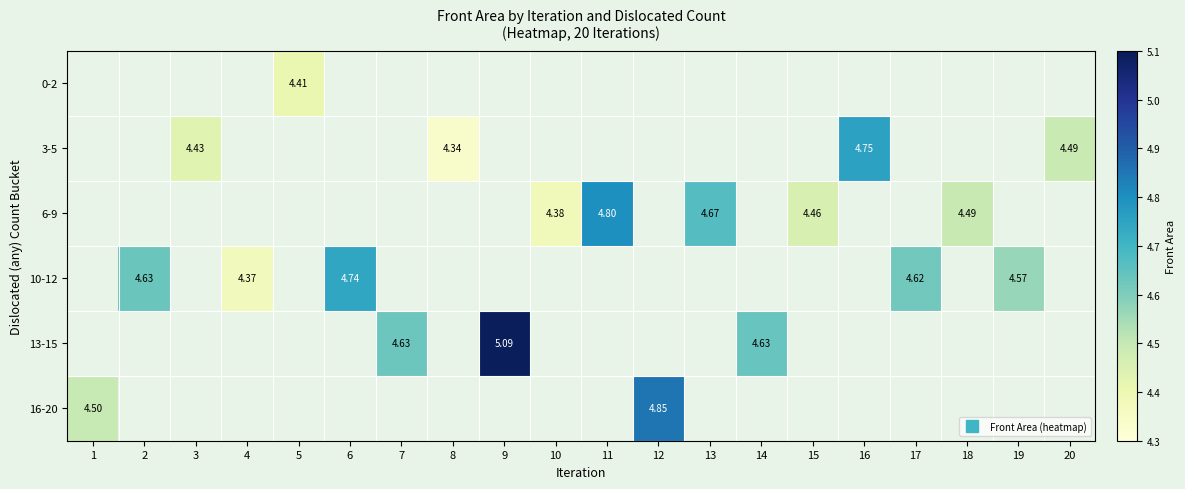

Which label corresponds to the smallest value in the chart?

8